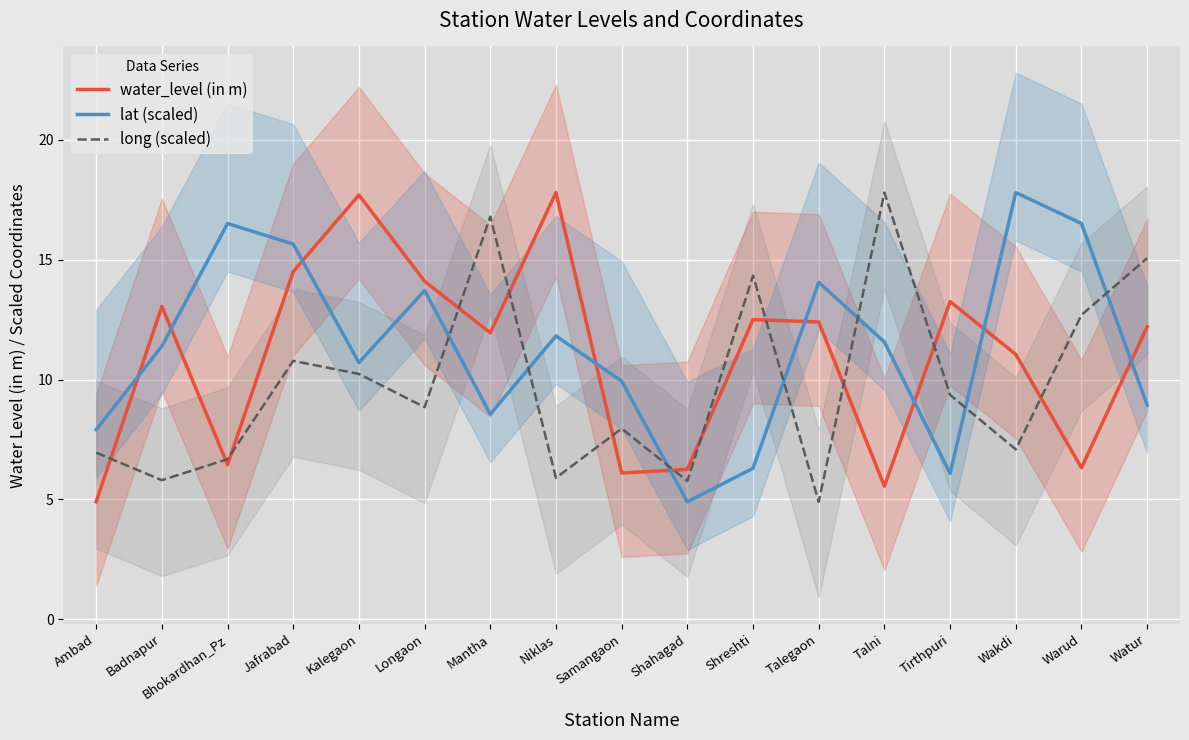

The value of long (scaled) at Kalegaon is 6.2. True or false?

False